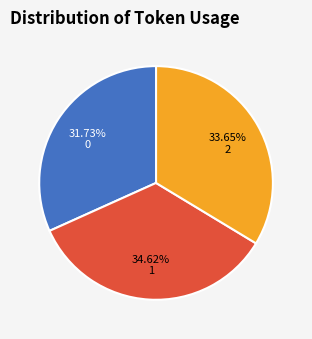

How many slices are in this pie chart?

3